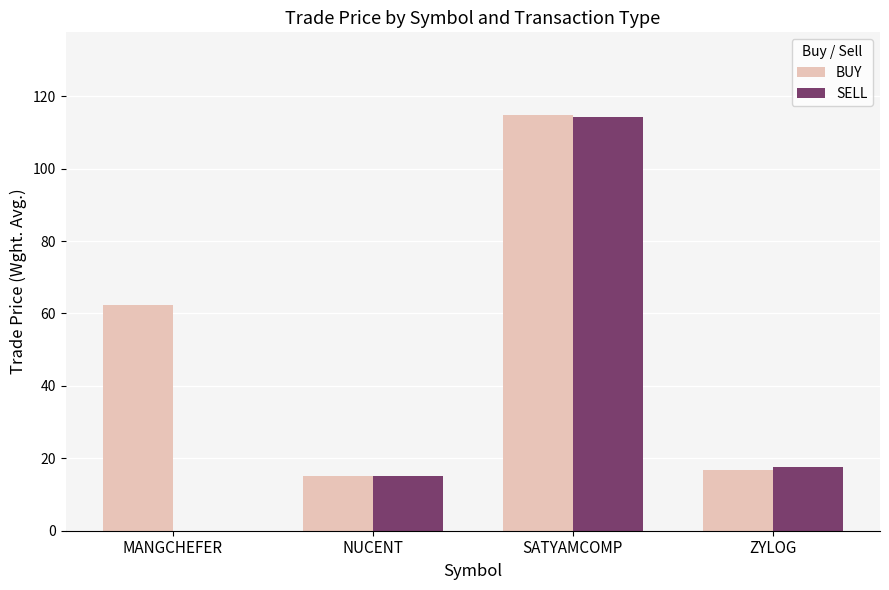

What are all the series names shown in the legend?

BUY, SELL